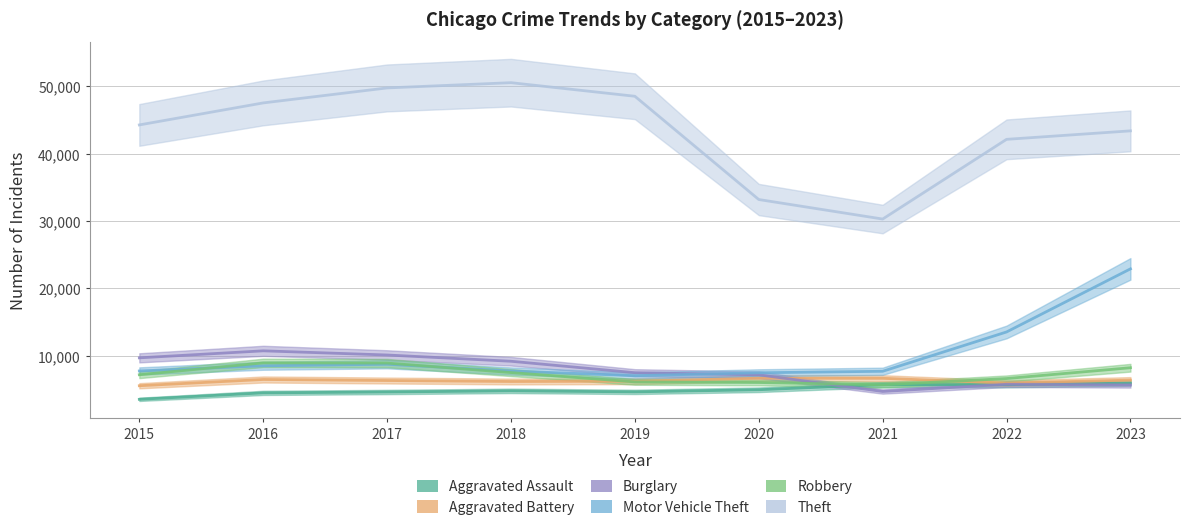

Count the number of data series in this chart.

6